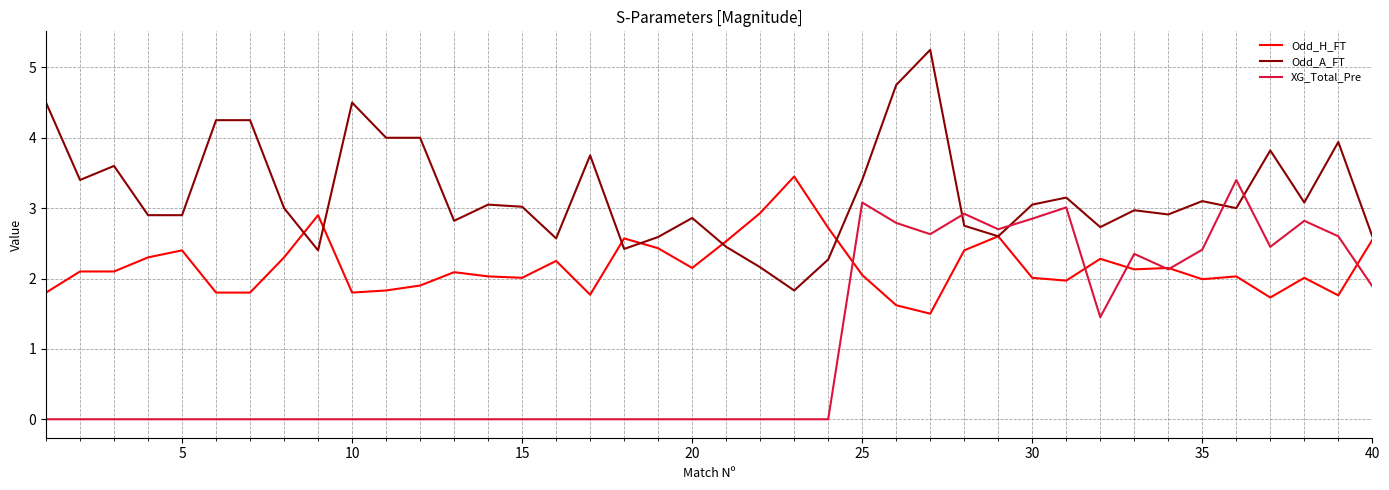

Rank the series by their average value, from lowest to highest.

XG_Total_Pre, Odd_H_FT, Odd_A_FT